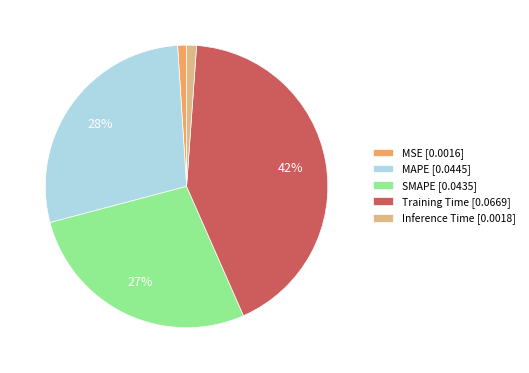

Count the number of slices in the pie.

5